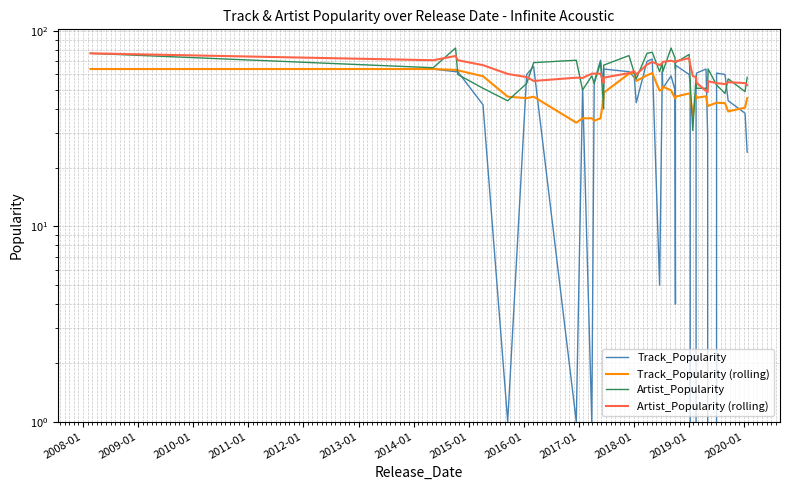

How many times do Artist_Popularity (rolling) and Track_Popularity cross each other?

12